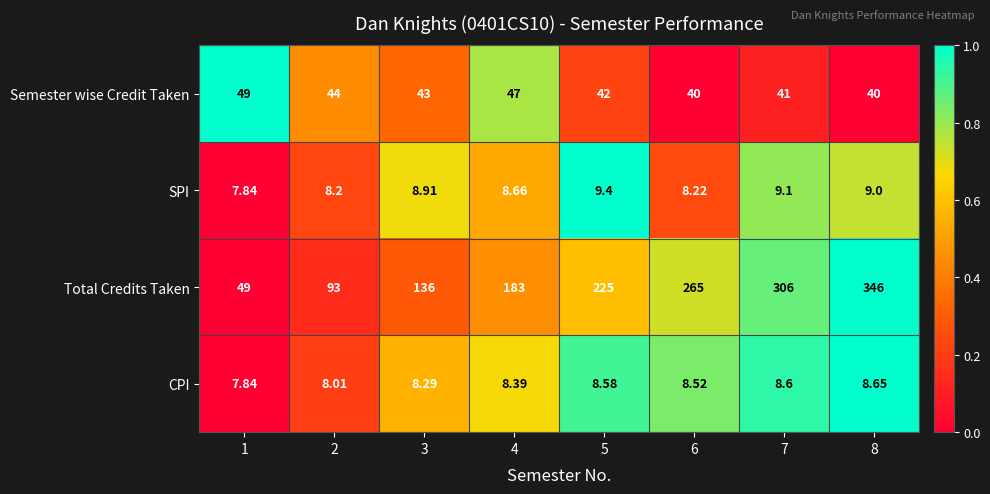

What is the maximum value shown in the chart?

346.0